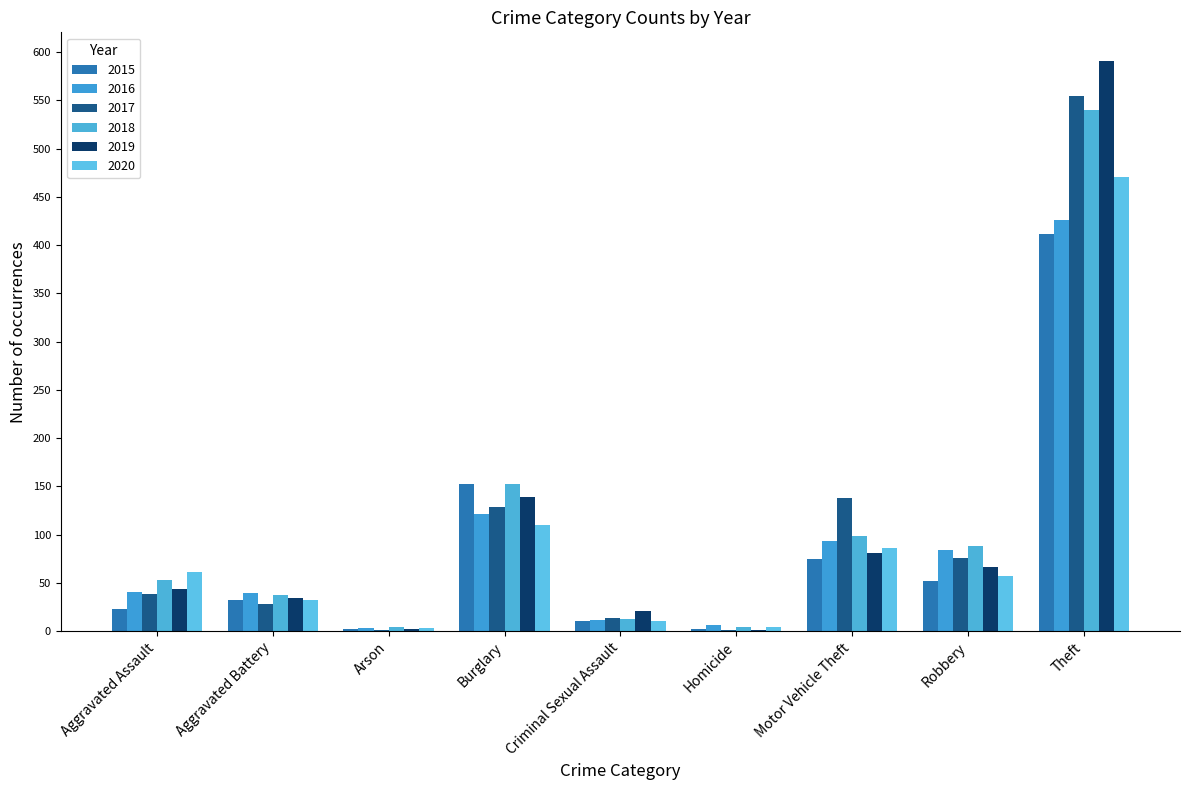

Are the bars horizontal?

No